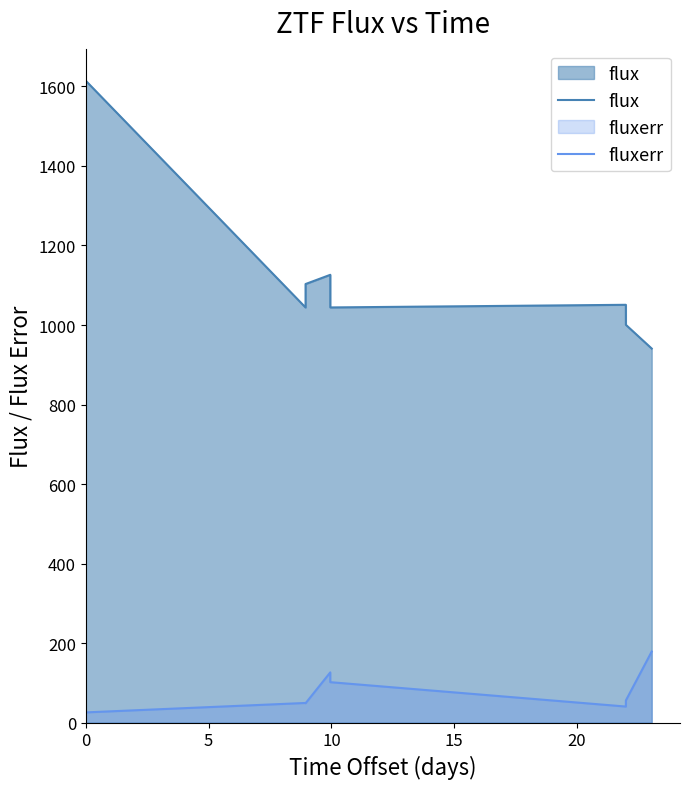

What is the value of the fluxerr point at the 3rd from the left?

49.5